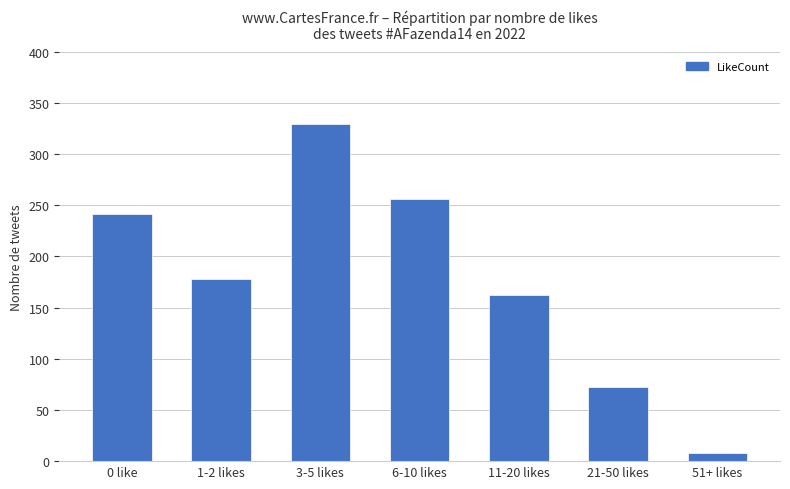

How many bars are there in total?

7